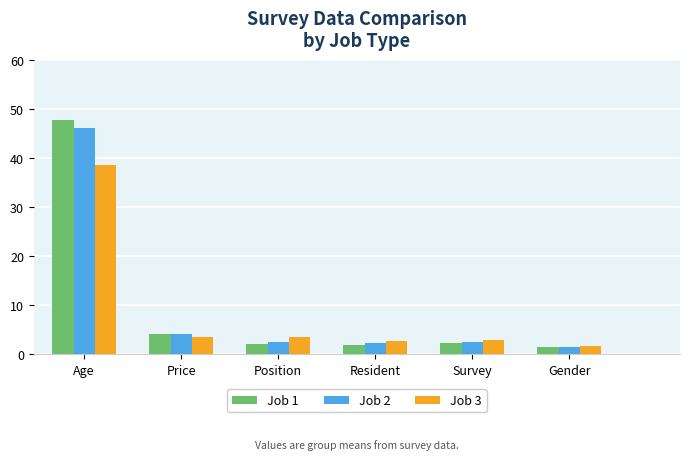

At which category is the sum across all series the highest?

Age